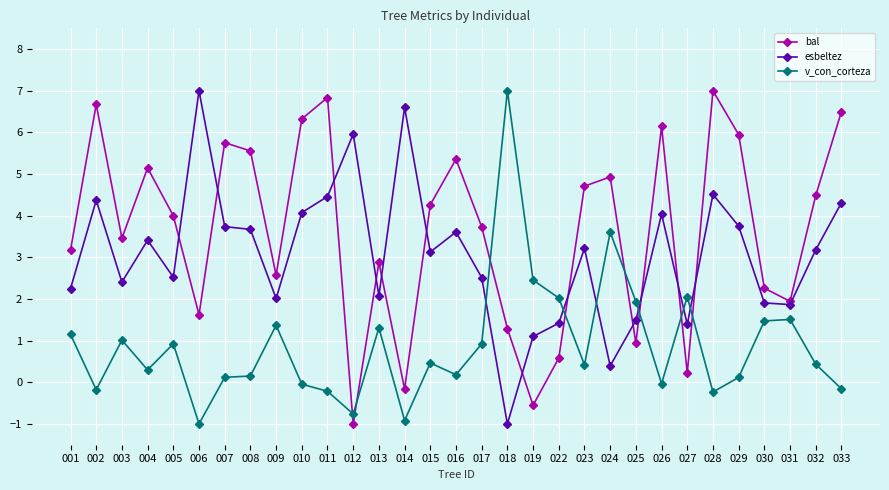

List the series in order of their overall mean, lowest first.

v_con_corteza, esbeltez, bal